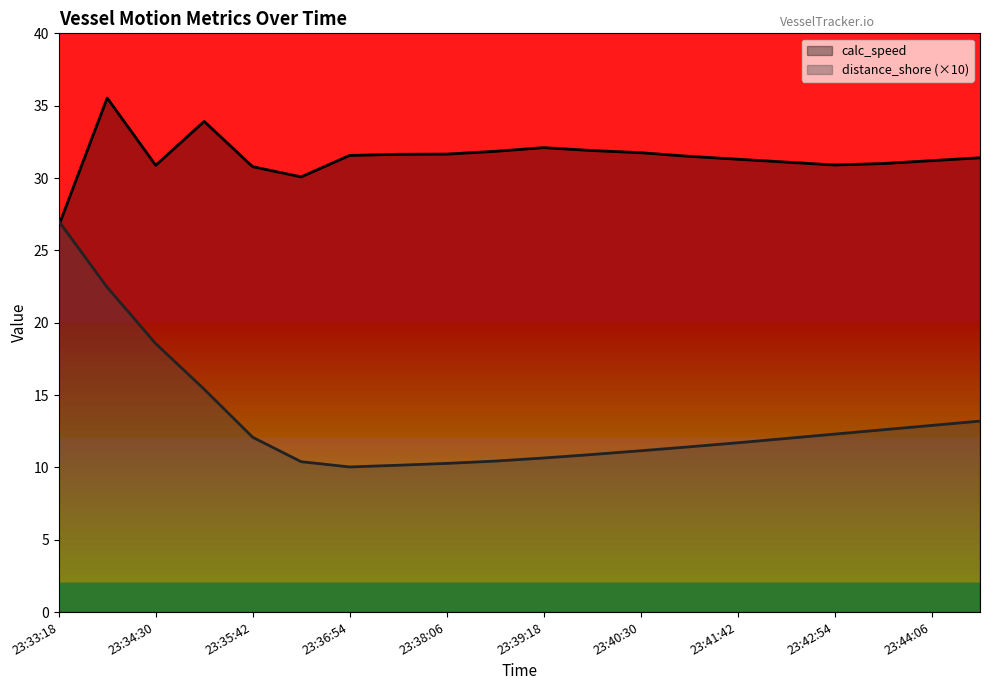

What is the average value of the calc_speed series?

31.4